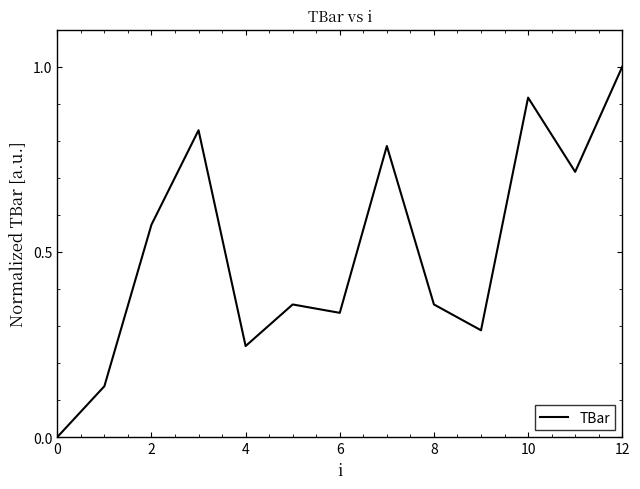

What is the maximum value shown in the chart?

1.0